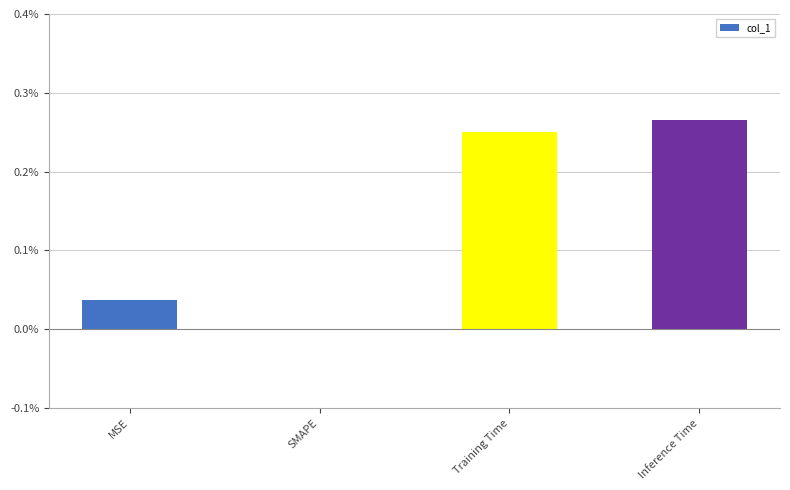

How many bars are there in total?

4